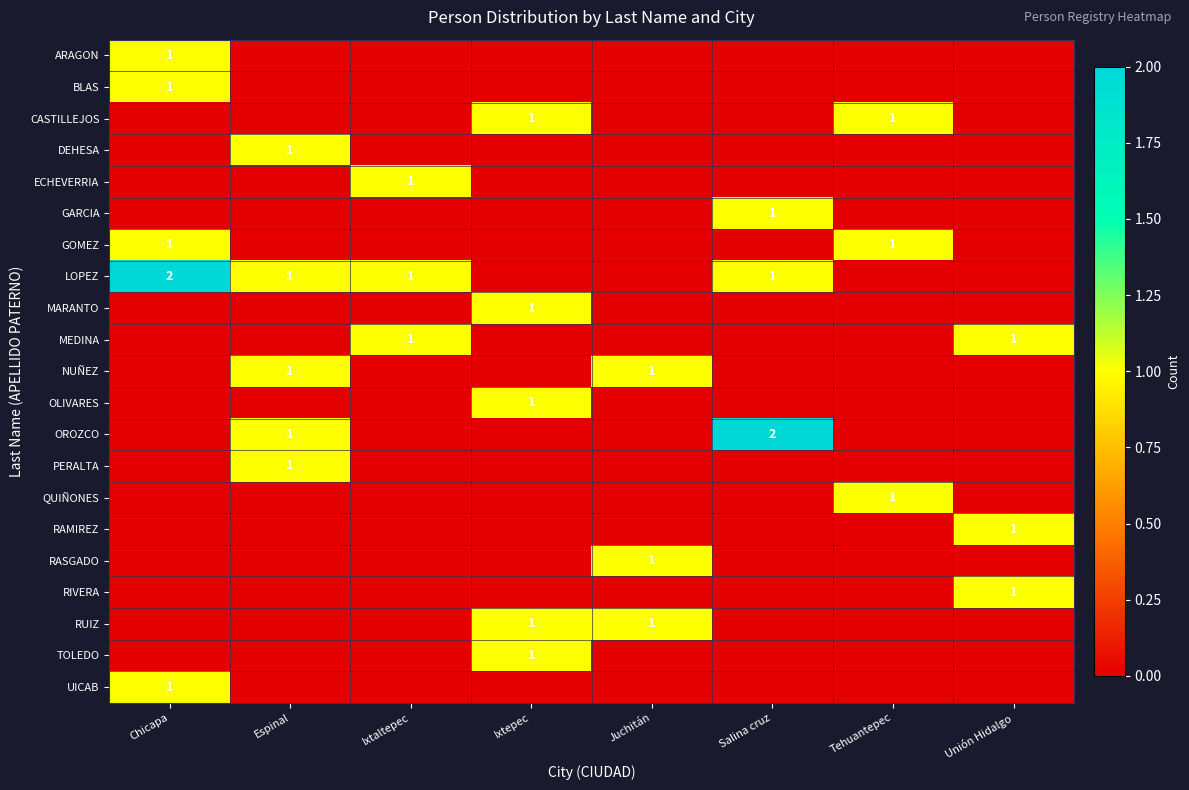

At which category does the chart reach its peak across all series?

Chicapa